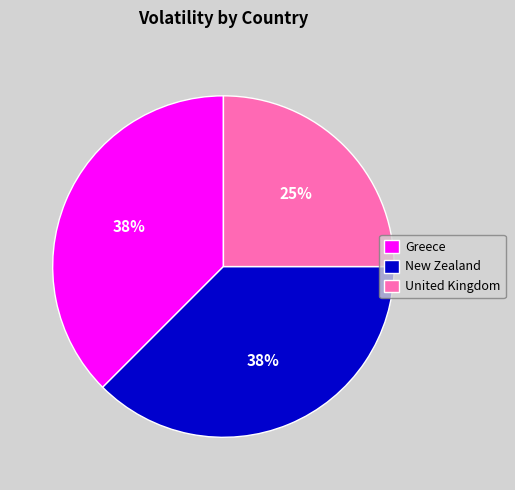

Approximately how many times larger is the value at Greece compared to United Kingdom?

1.5